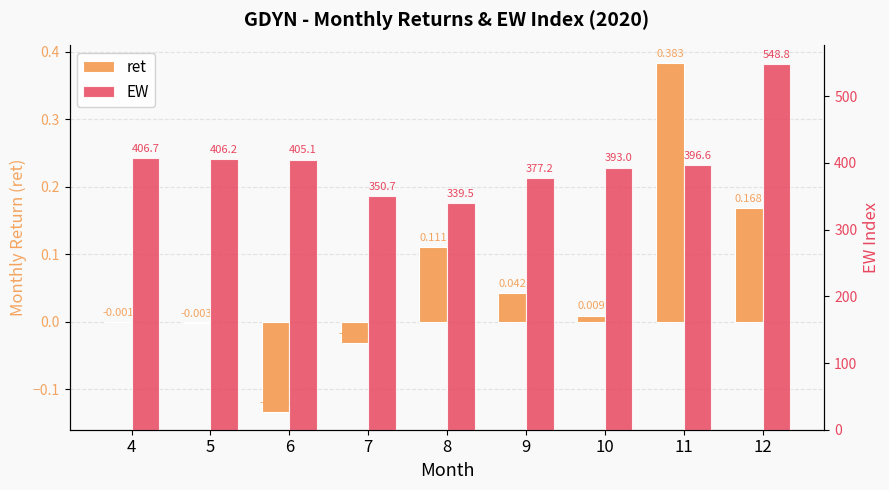

At which category is the sum across all series the highest?

12